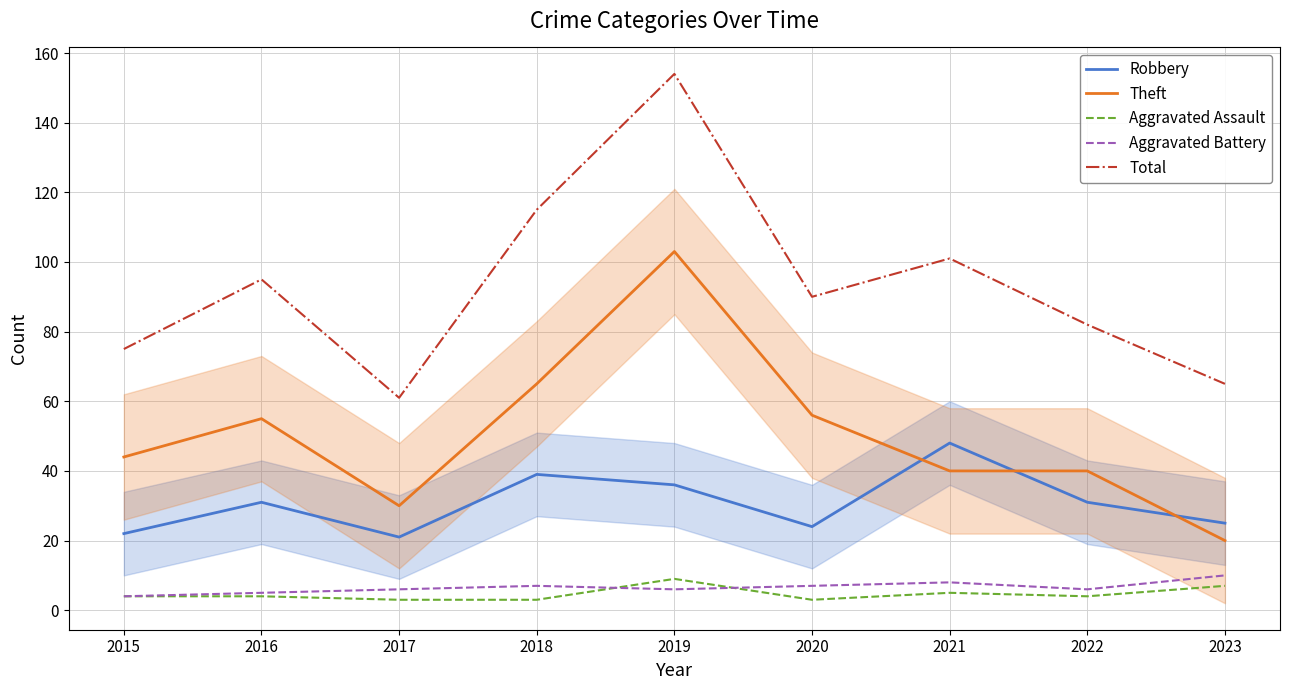

Which label corresponds to the smallest value in the chart?

2017